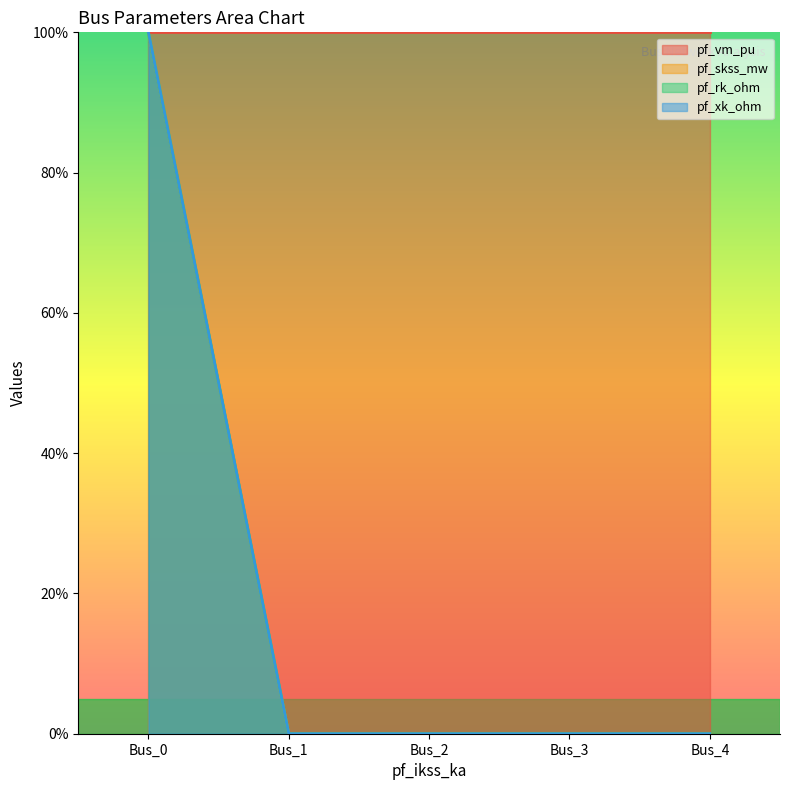

At which category does the chart reach its minimum across all series?

Bus_1